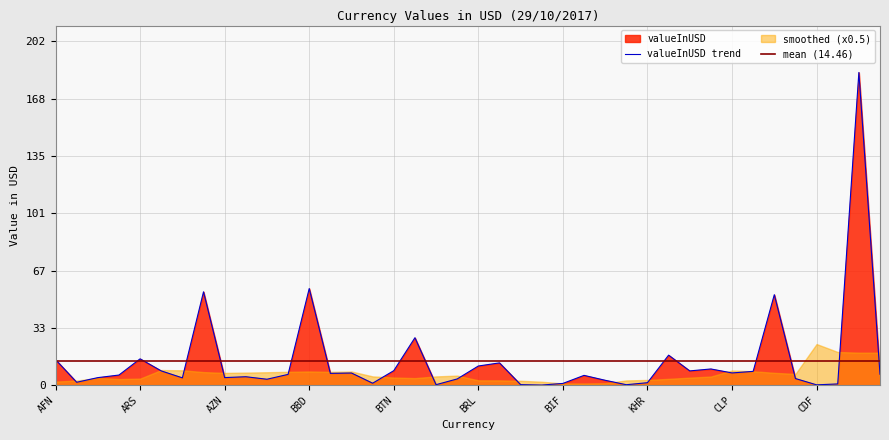

Reading left to right, what are all the values shown in this chart?

AFN=15.1	ALL=1.7	DZD=4.5	AOA=6.0	ARS=15.5	AMD=8.4	AWG=4.3	AUD=55.0	AZN=4.5	BSD=5.0	BHD=3.5	BDT=6.4	BBD=56.9	BYR=7.0	BZD=7.2	BMD=1.2	BTN=8.6	BOB=27.9	BAM=0.3	BWP=3.7	BRL=11.3	GBP=13.1	BND=0.3	BGN=0.1	BIF=1.0	XOF=5.8	XAF=2.9	XPF=0.3	KHR=1.5	CAD=17.7	CVE=8.4	KYD=9.6	CLP=7.2	CNY=8.1	COP=53.3	KMF=3.9	CDF=0.2	CRC=0.7	HRK=184.2	CUC=6.5